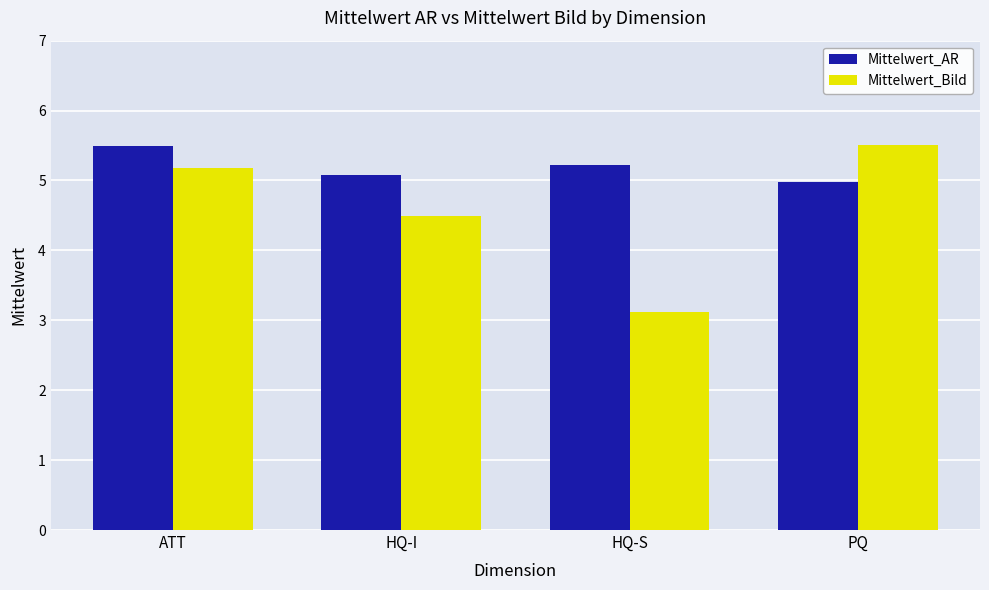

Which series changed the most between ATT and HQ-S?

Mittelwert_Bild